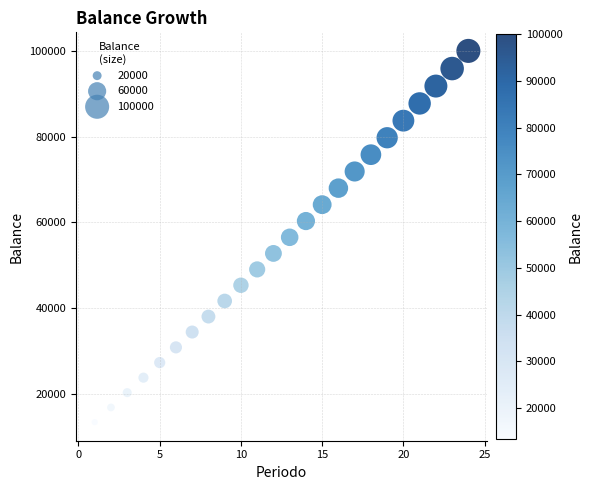

What is the range of X values (max minus min)?

23.0